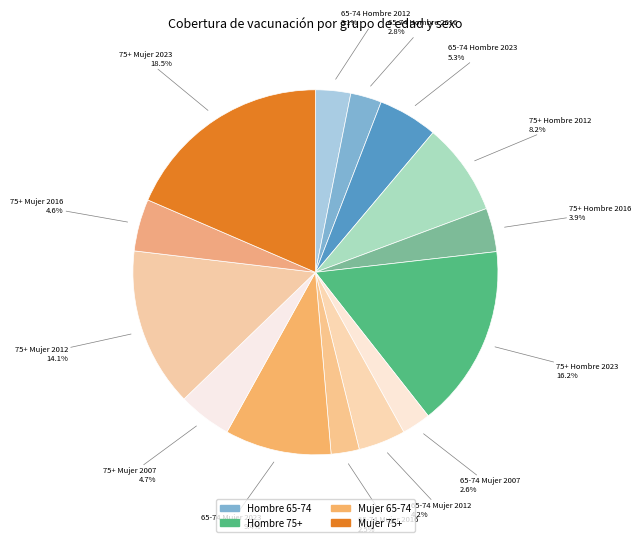

To the nearest percent, what is the average slice percentage?

6%